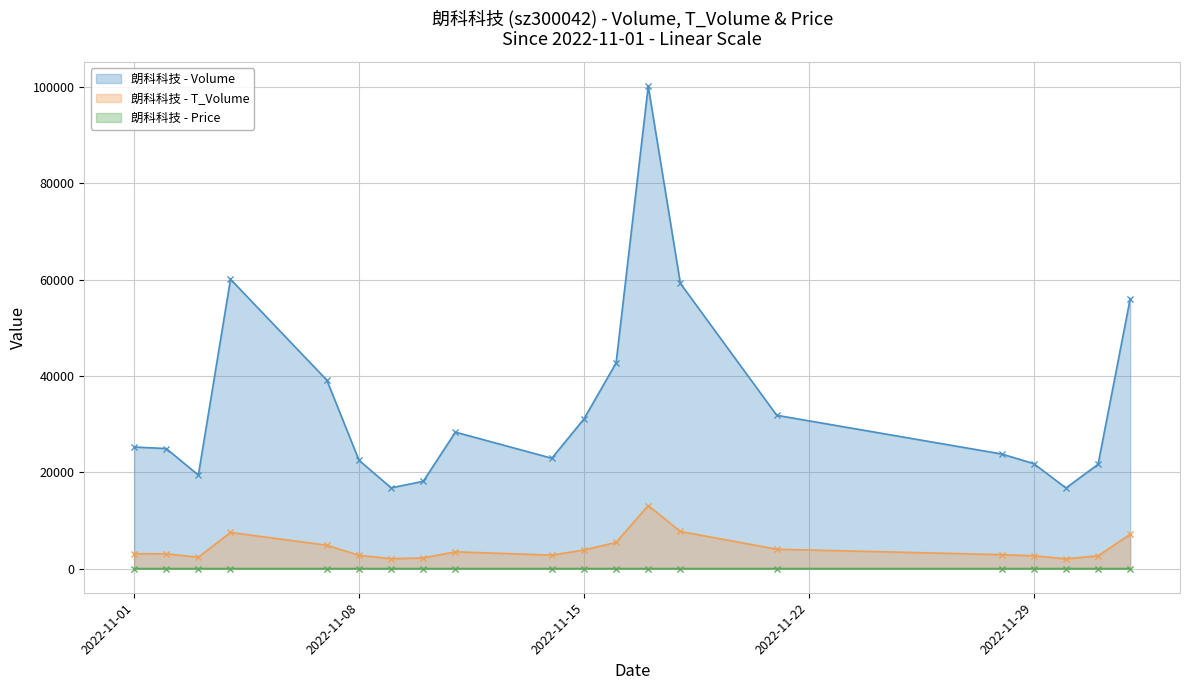

At how many categories does at least one series exceed 60949?

1